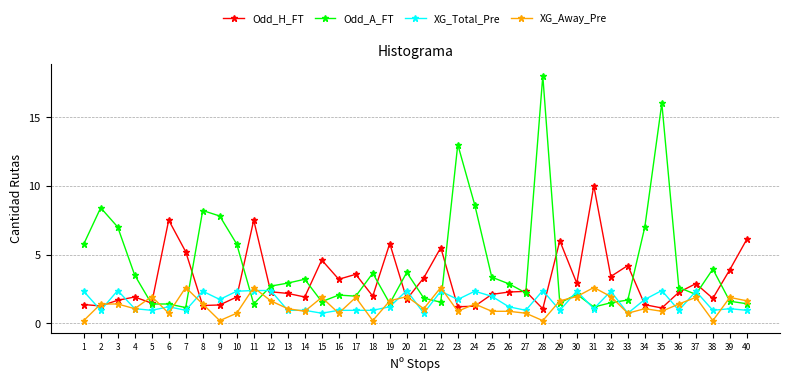

At which label does Odd_A_FT reach its peak?

28